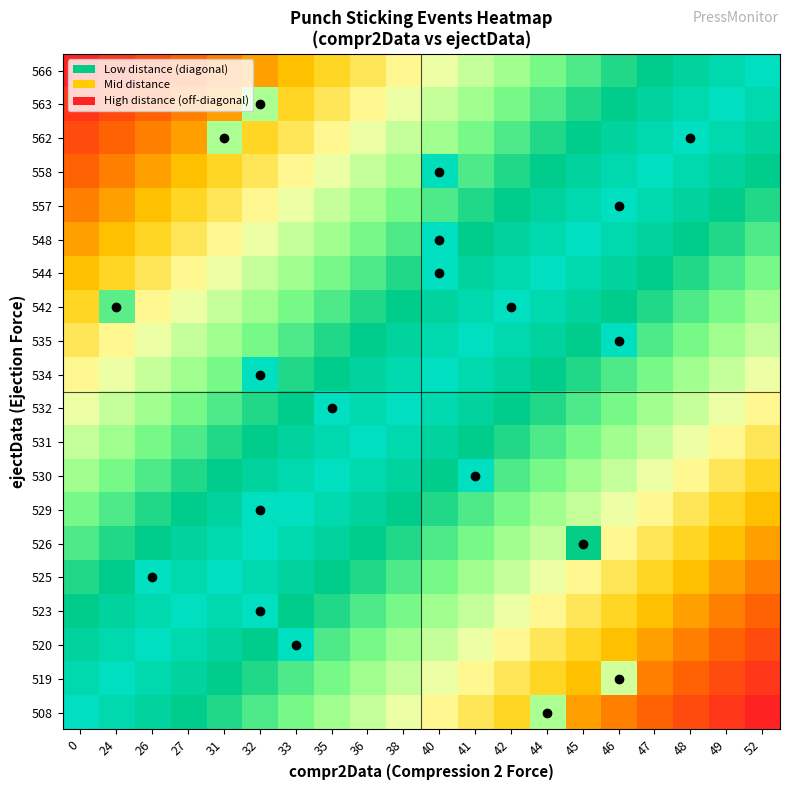

At which category is the sum across all series the highest?

40